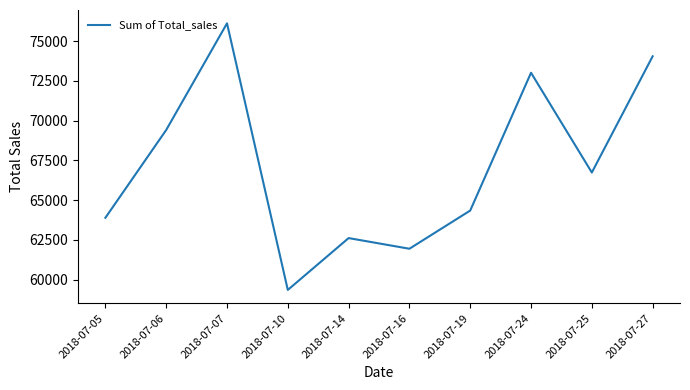

Which has a higher value, 2018-07-24 or 2018-07-16?

2018-07-24